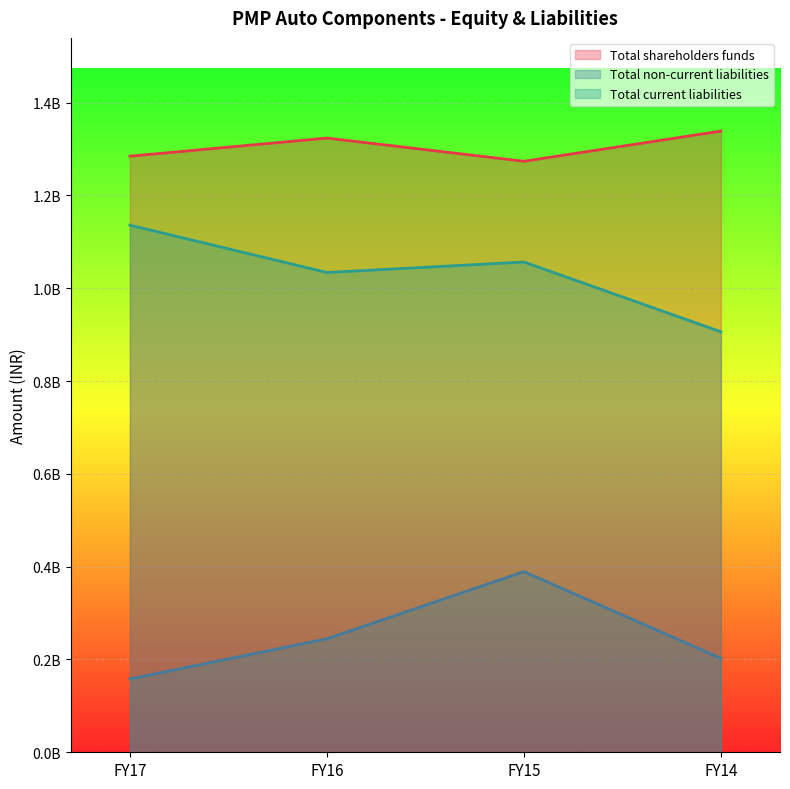

What is the sum of the Total non-current liabilities values at FY15 and FY14?

591693000